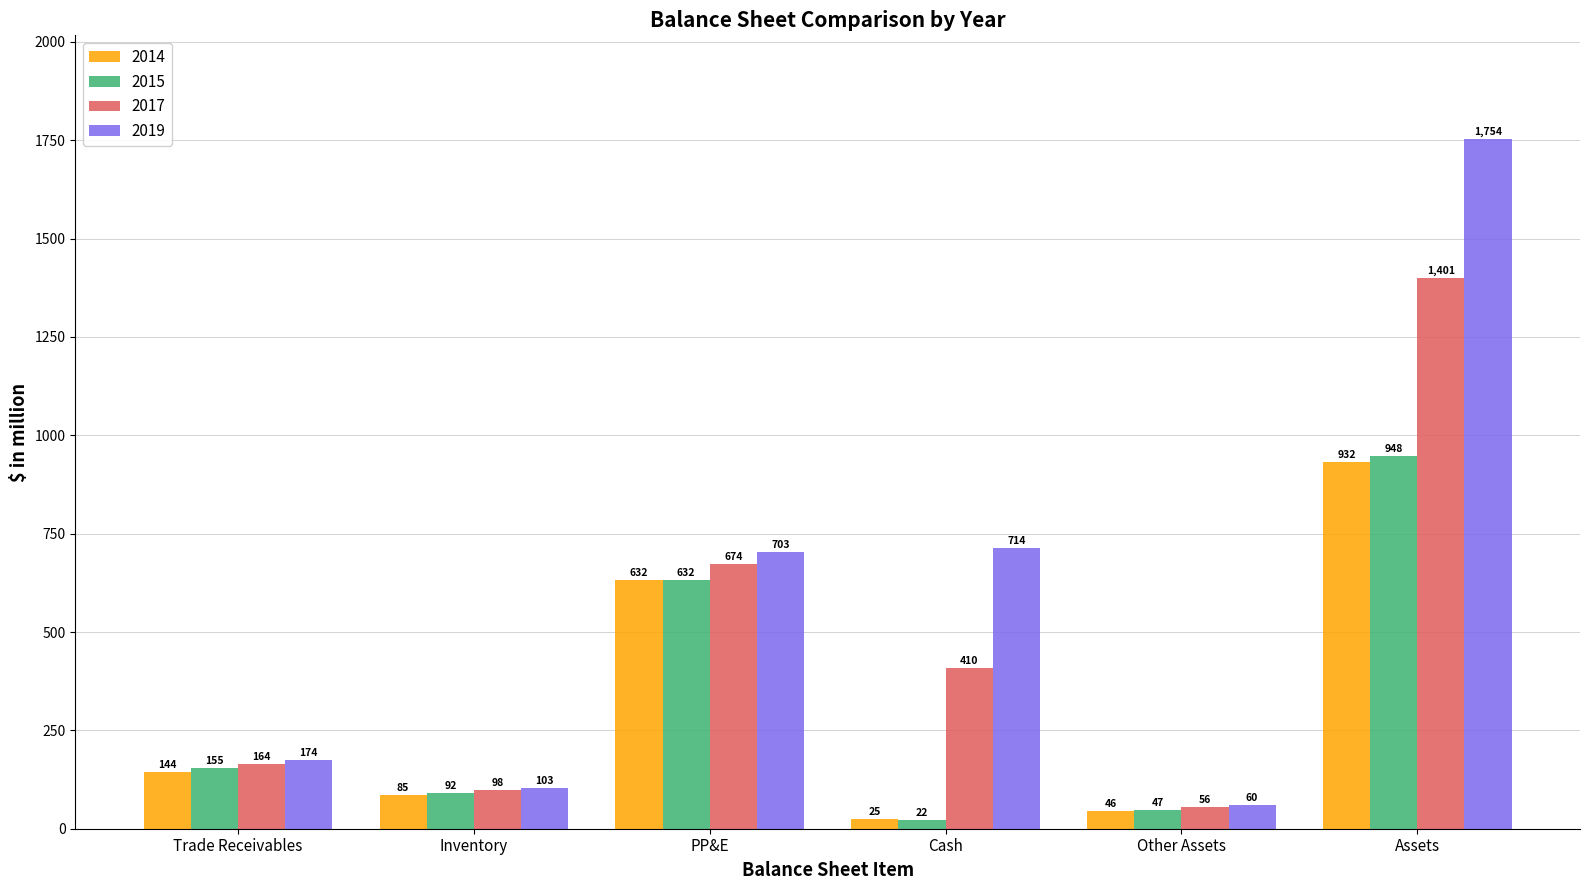

At which label is 2017 closest to 728?

PP&E